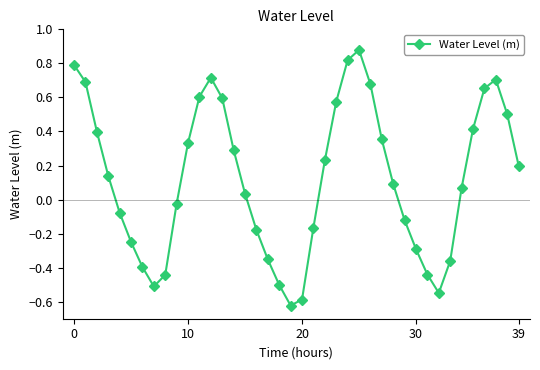

True or false: there are more than 1 points higher than both neighbors.

True